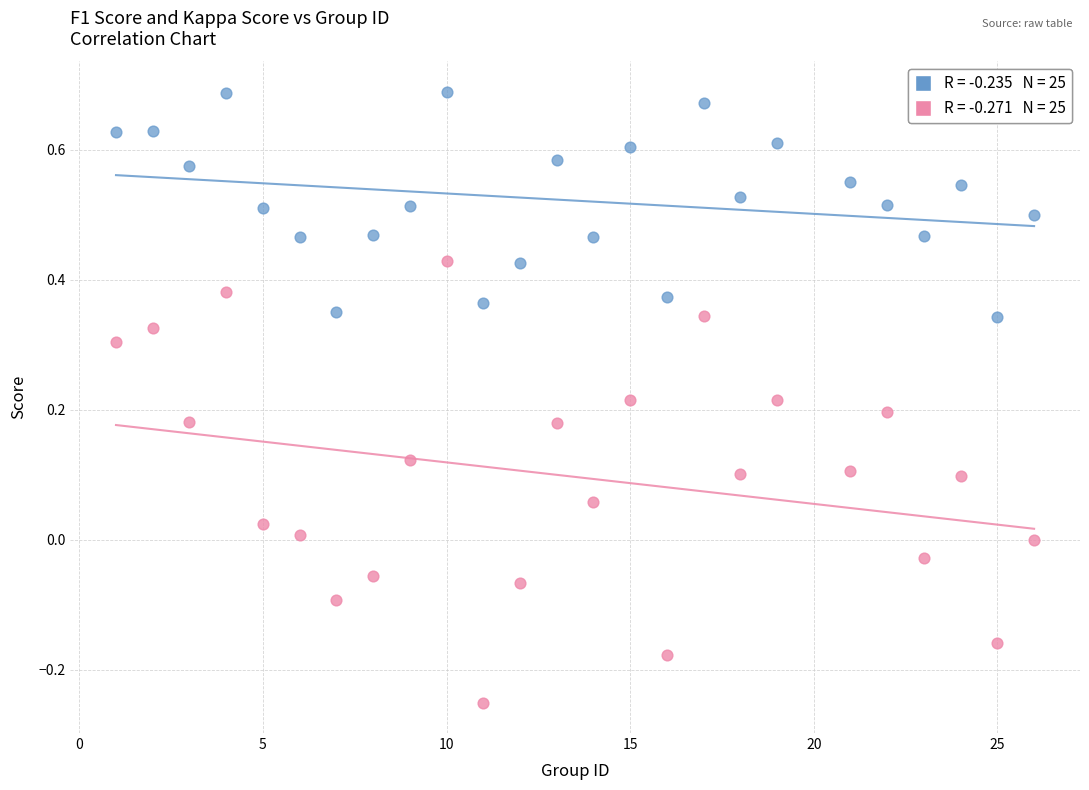

Across all data points, what is the range of Y values (max minus min)?

0.9